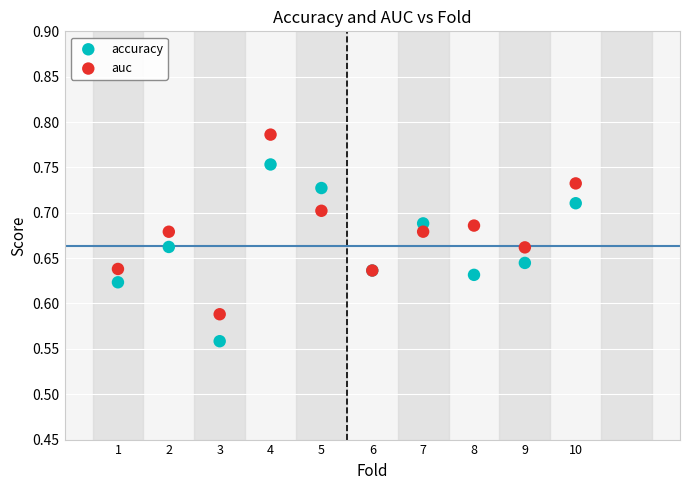

Which series reaches the minimum Y coordinate?

accuracy